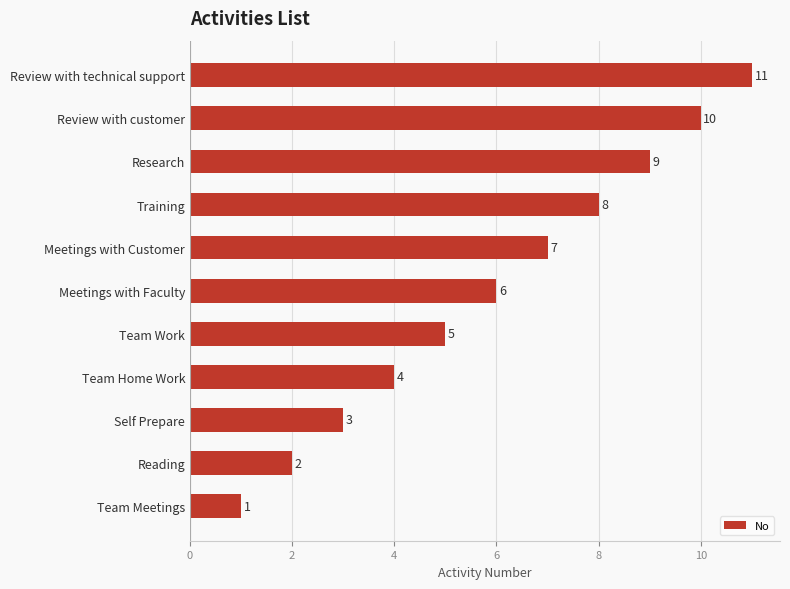

What is the greatest value displayed?

11